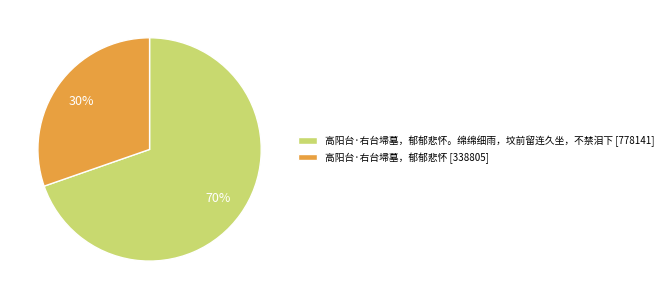

What is the ratio of the value at 高阳台·右台埽墓，郁郁悲怀。绵绵细雨，坟前留连久坐，不禁泪下 [778141] to the value at 高阳台·右台埽墓，郁郁悲怀 [338805]?

2.3